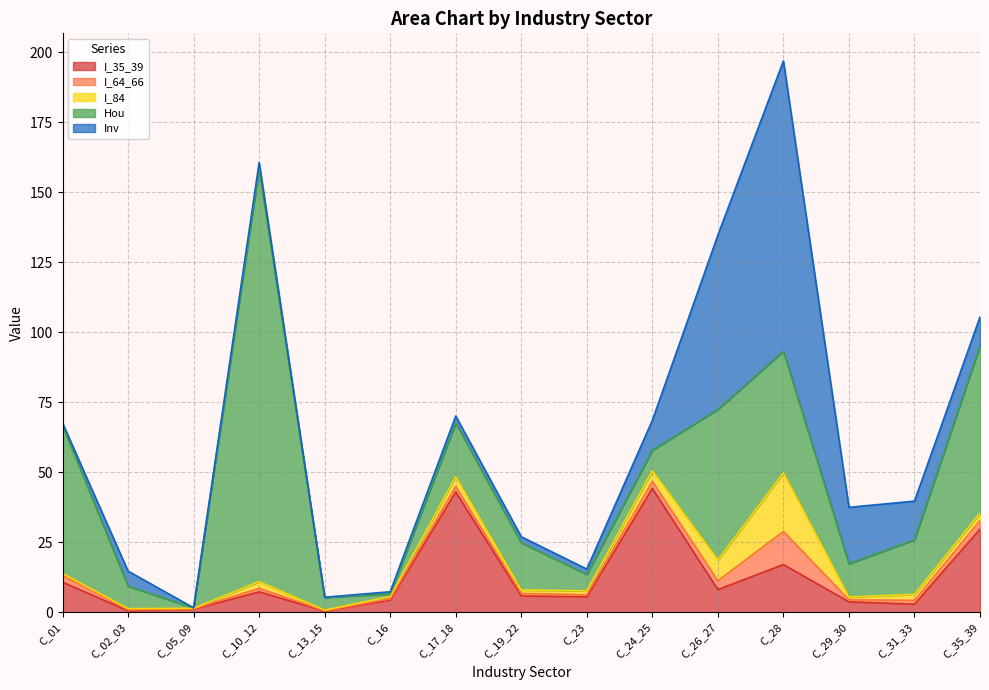

What is the label of the 15th point from the left?

C_35_39